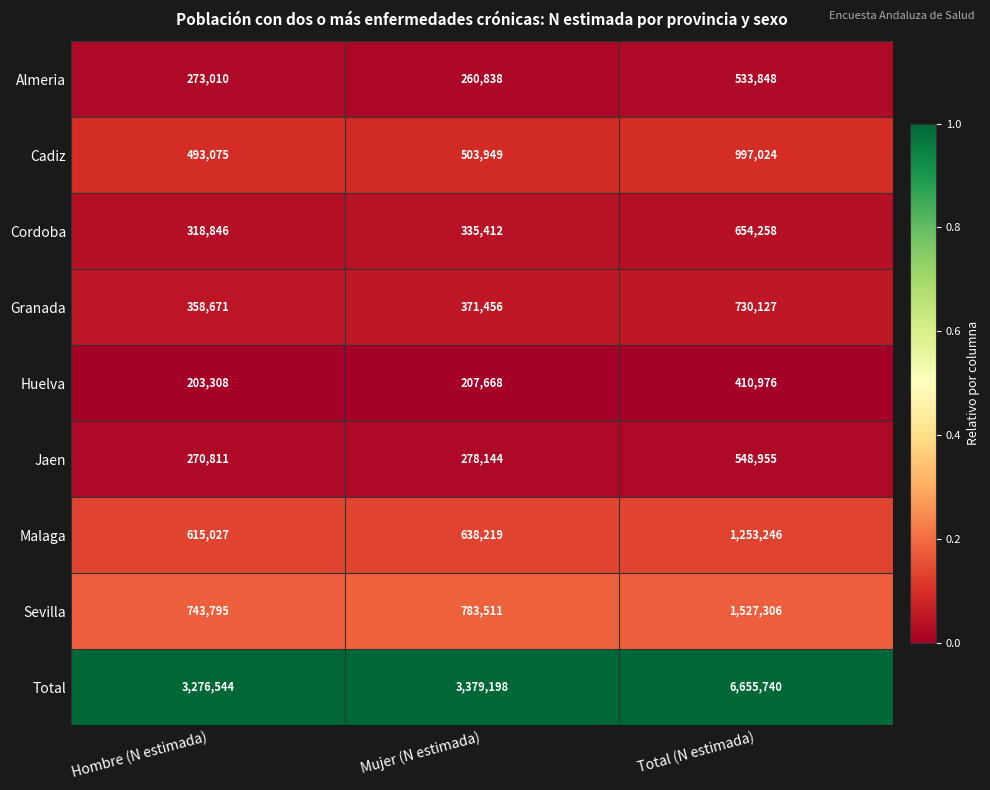

At which category does the chart reach its peak across all series?

Total (N estimada)